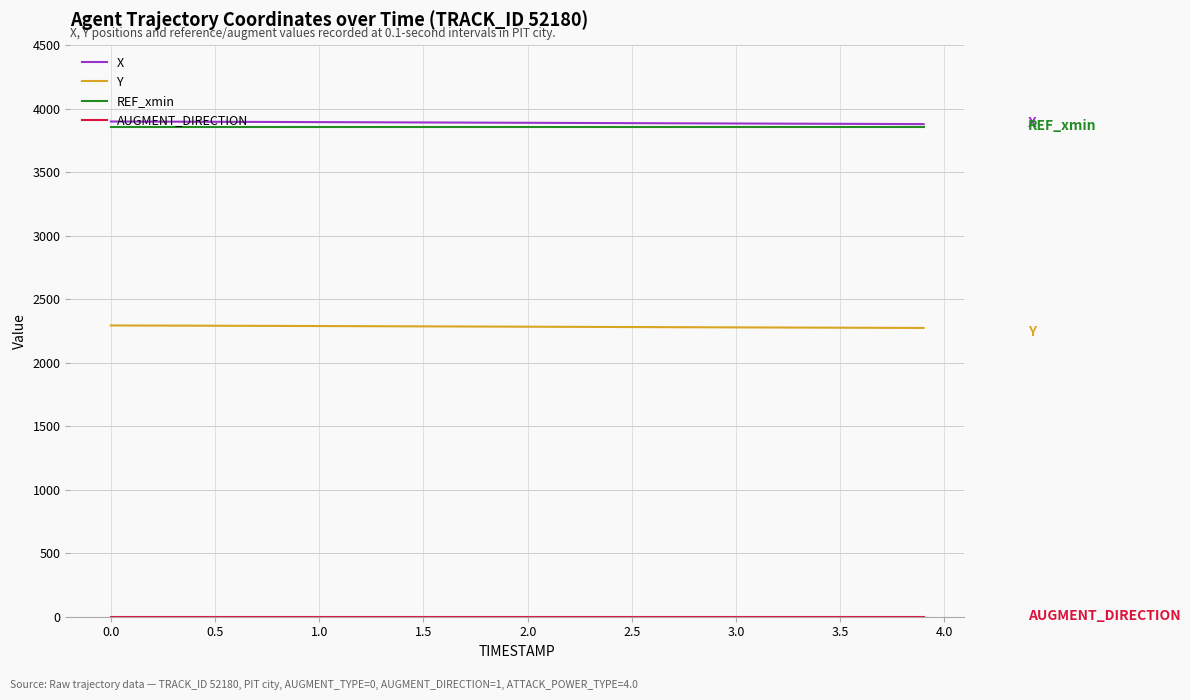

True or false: REF_xmin and Y intersect in this chart.

False